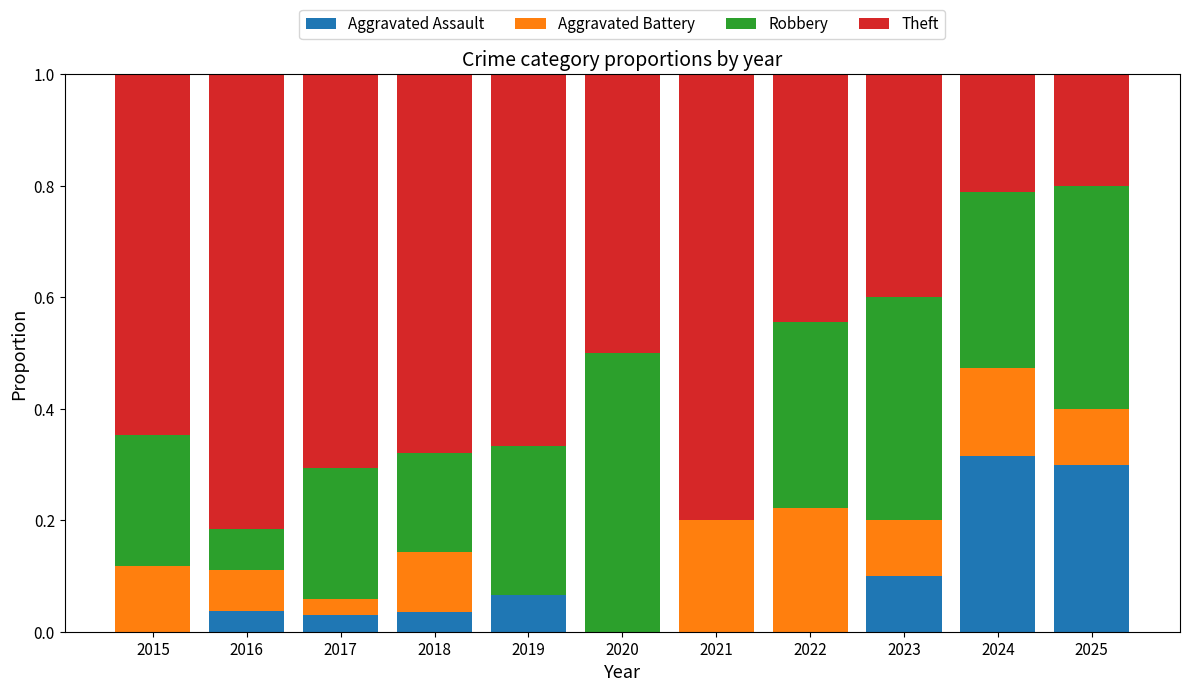

The value of Aggravated Assault at 2021 is -0.2. True or false?

False